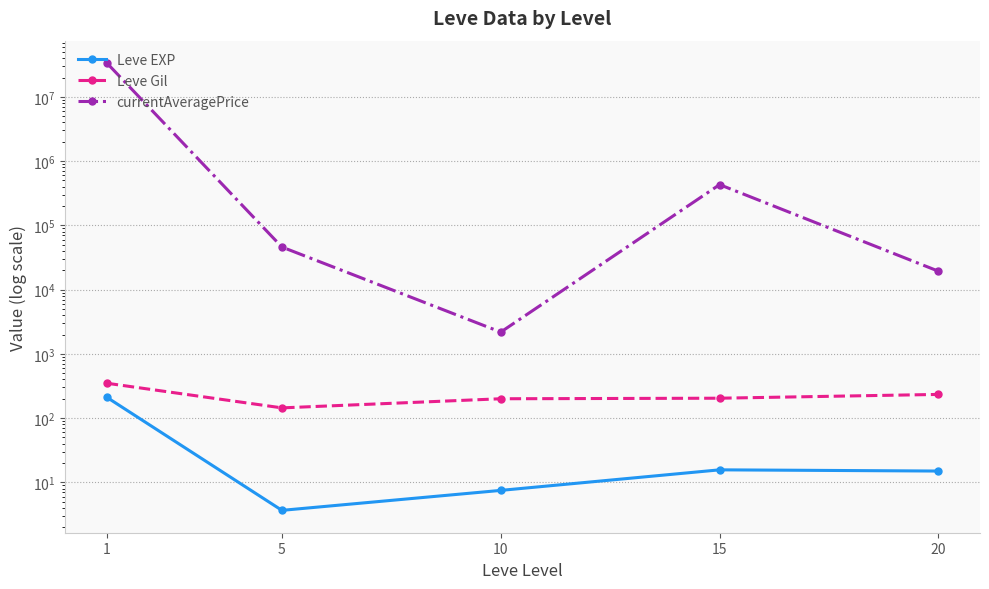

True or false: currentAveragePrice and Leve EXP intersect in this chart.

False